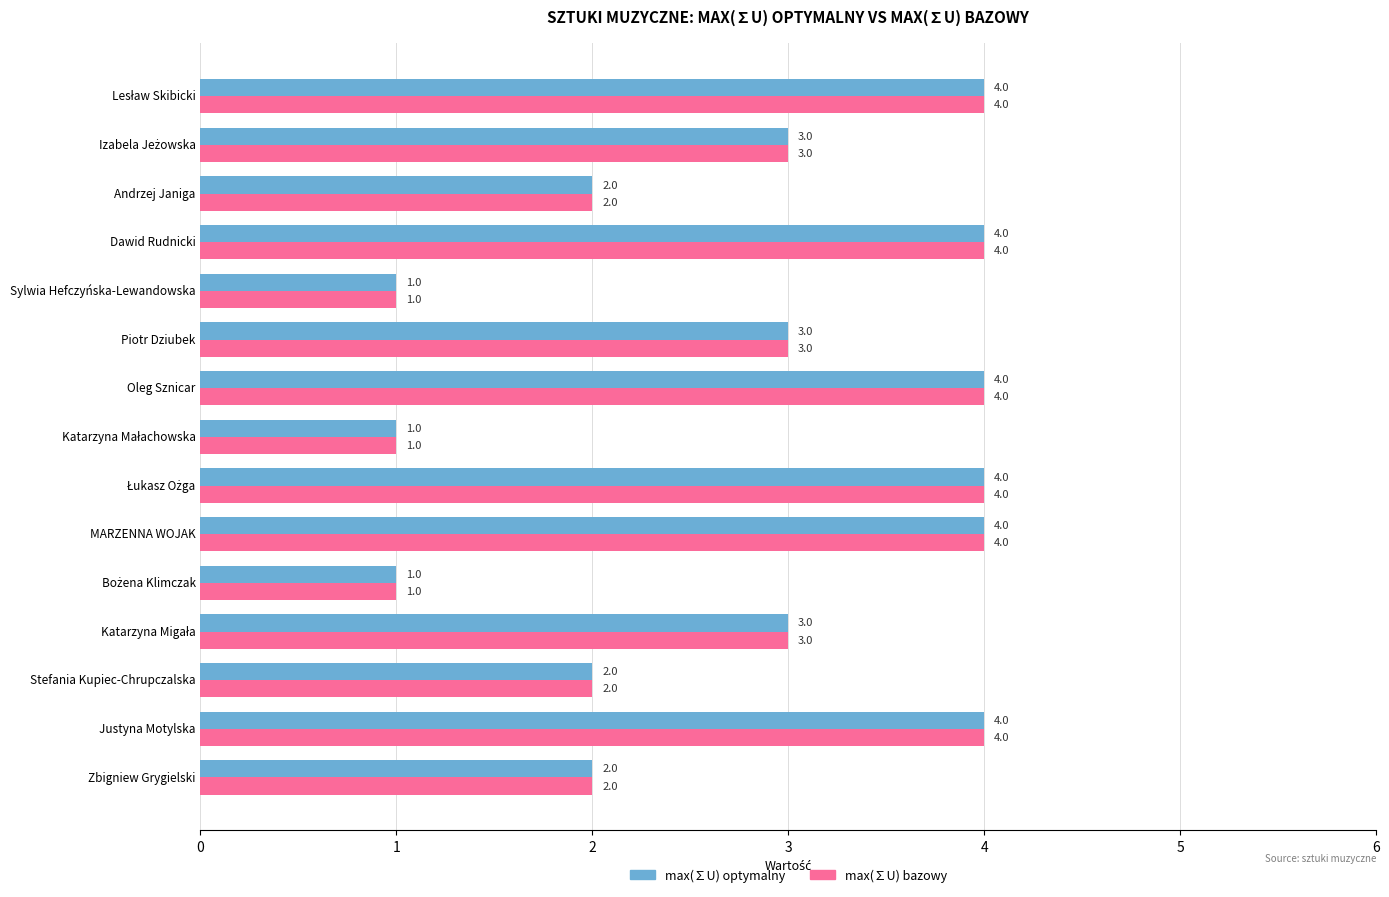

What is the greatest value displayed?

4